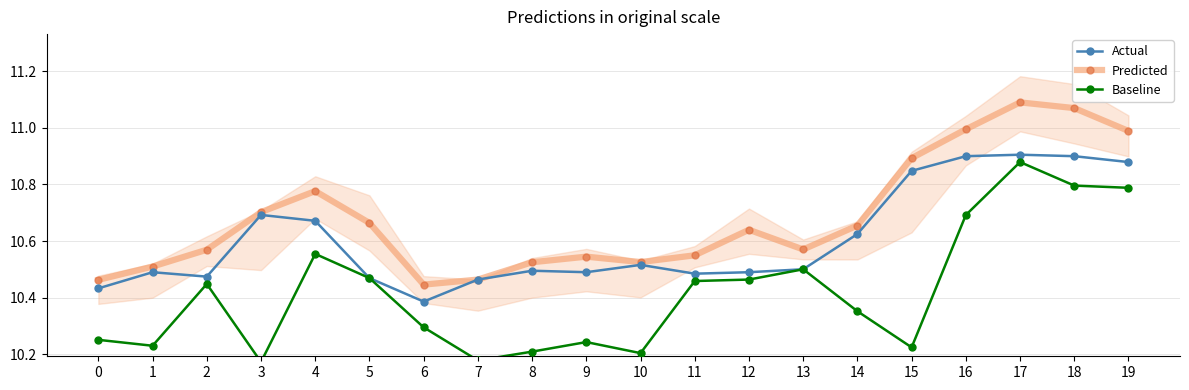

Read the Actual value at 2.

10.5